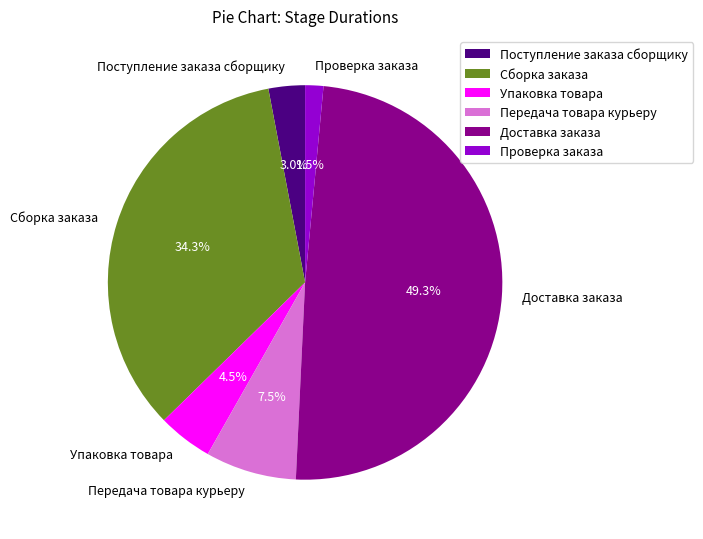

Rank the categories by value from lowest to highest.

Проверка заказа, Поступление заказа сборщику, Упаковка товара, Передача товара курьеру, Сборка заказа, Доставка заказа